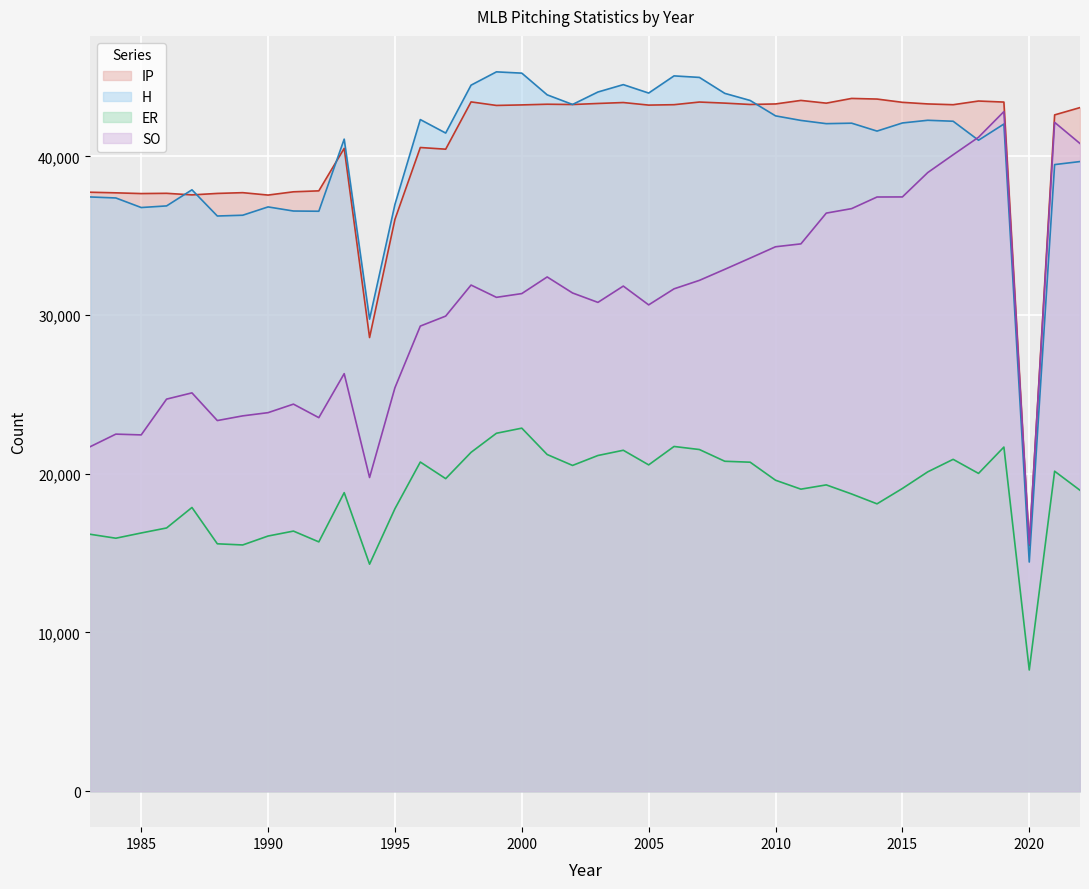

What is the maximum value shown in the chart?

45327.0